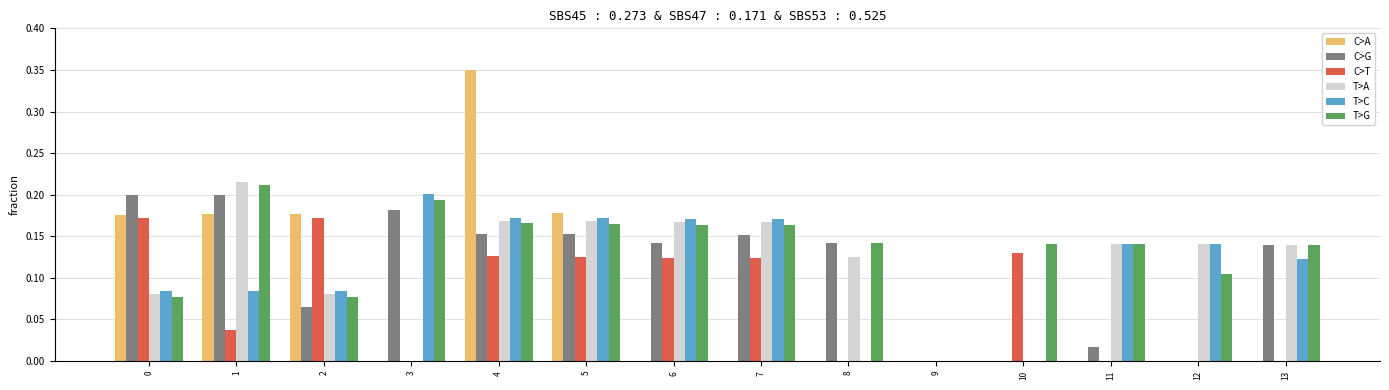

Which label corresponds to the largest value in the chart?

4